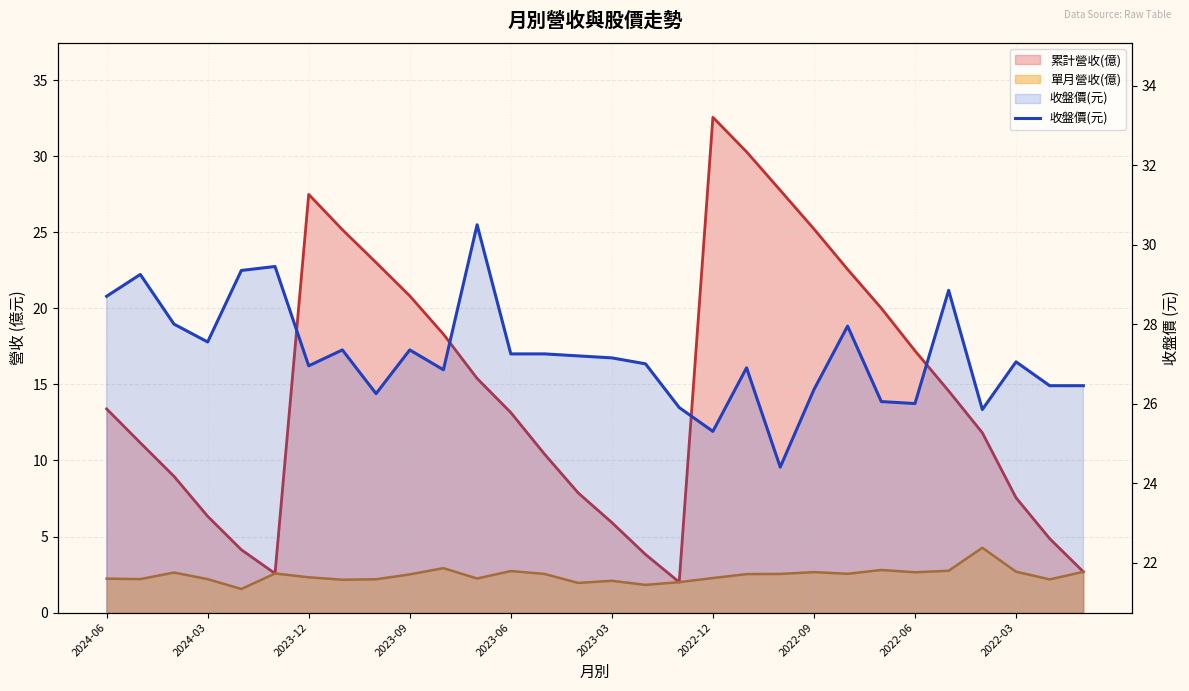

Count the number of categories in the chart.

30